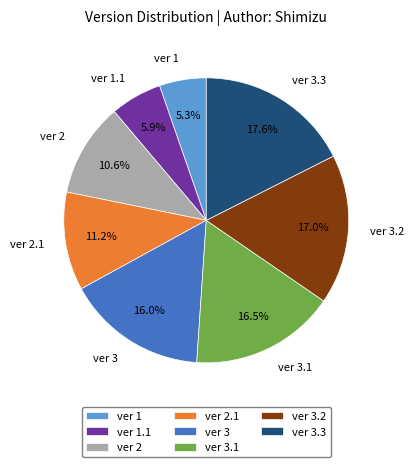

Rank the categories by value from highest to lowest.

ver 3.3, ver 3.2, ver 3.1, ver 3, ver 2.1, ver 2, ver 1.1, ver 1